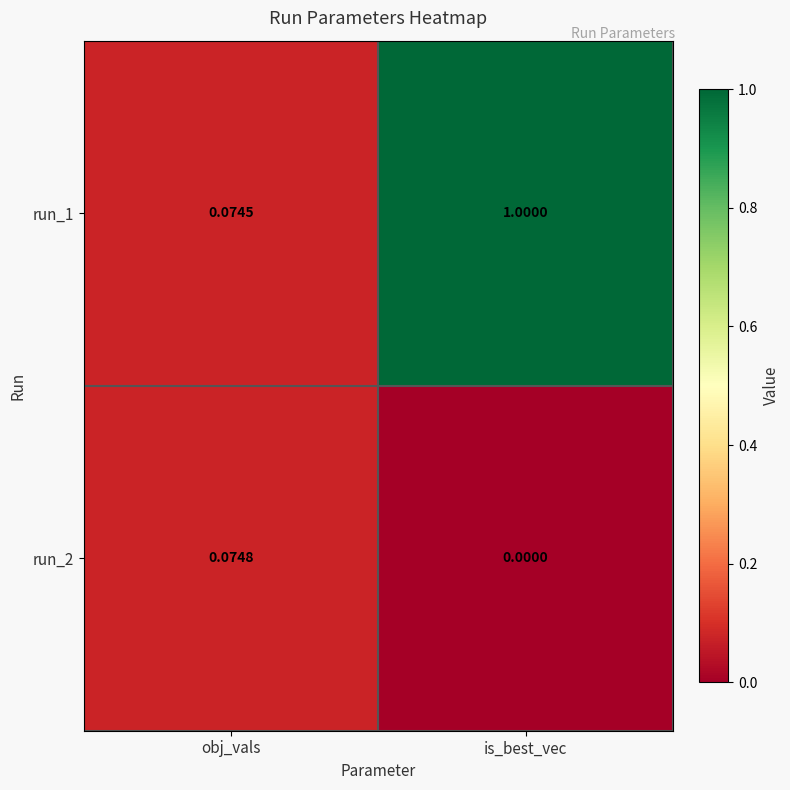

At which category is the sum across all series the highest?

is_best_vec